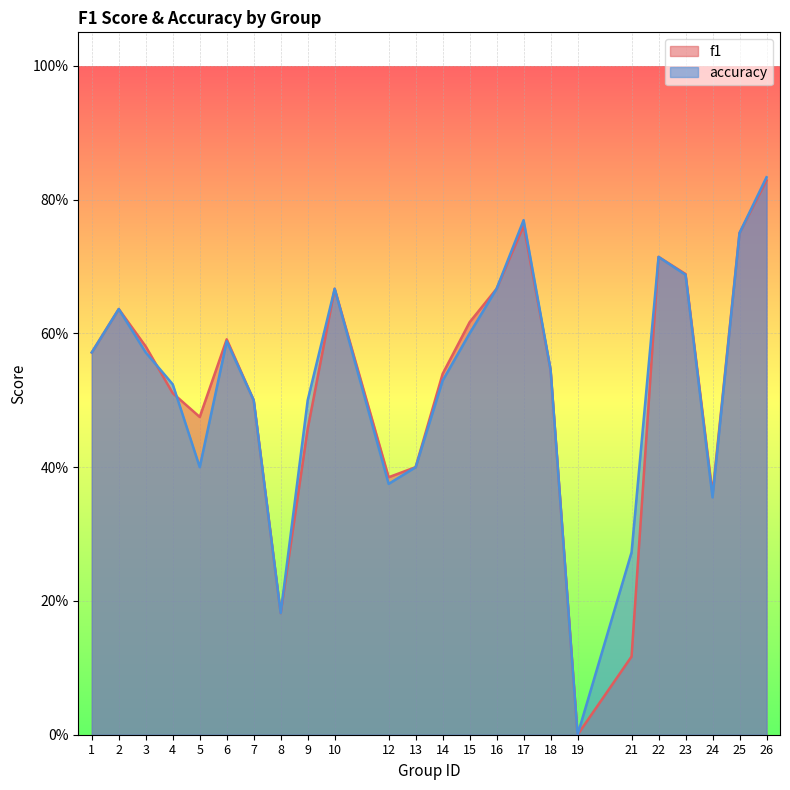

What is the maximum value for accuracy?

0.8